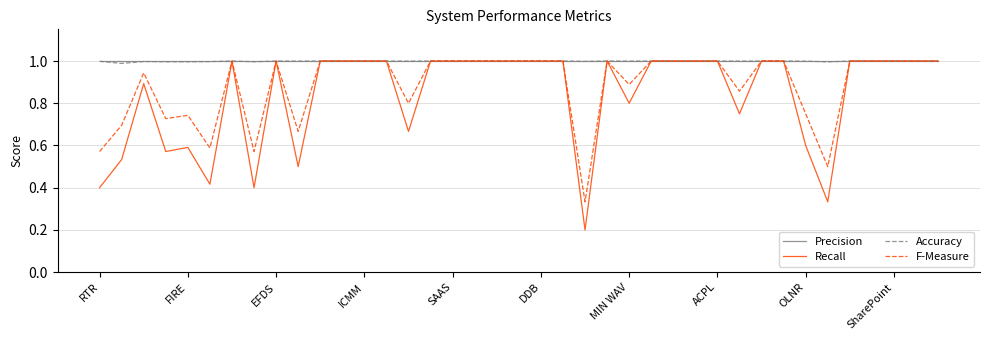

What is the maximum value for Recall?

1.0